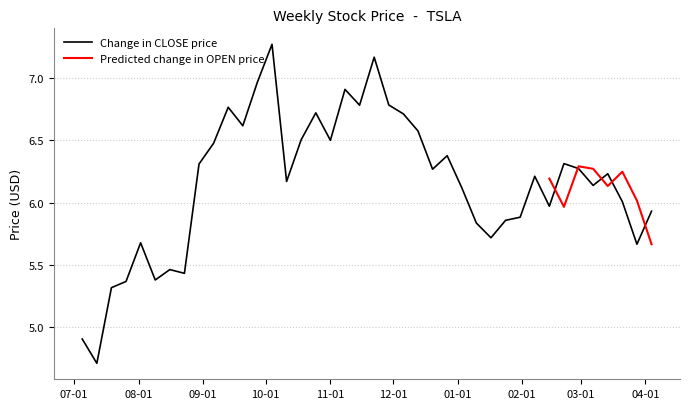

How many points are lower than both their immediate neighbors (excluding endpoints)?

12